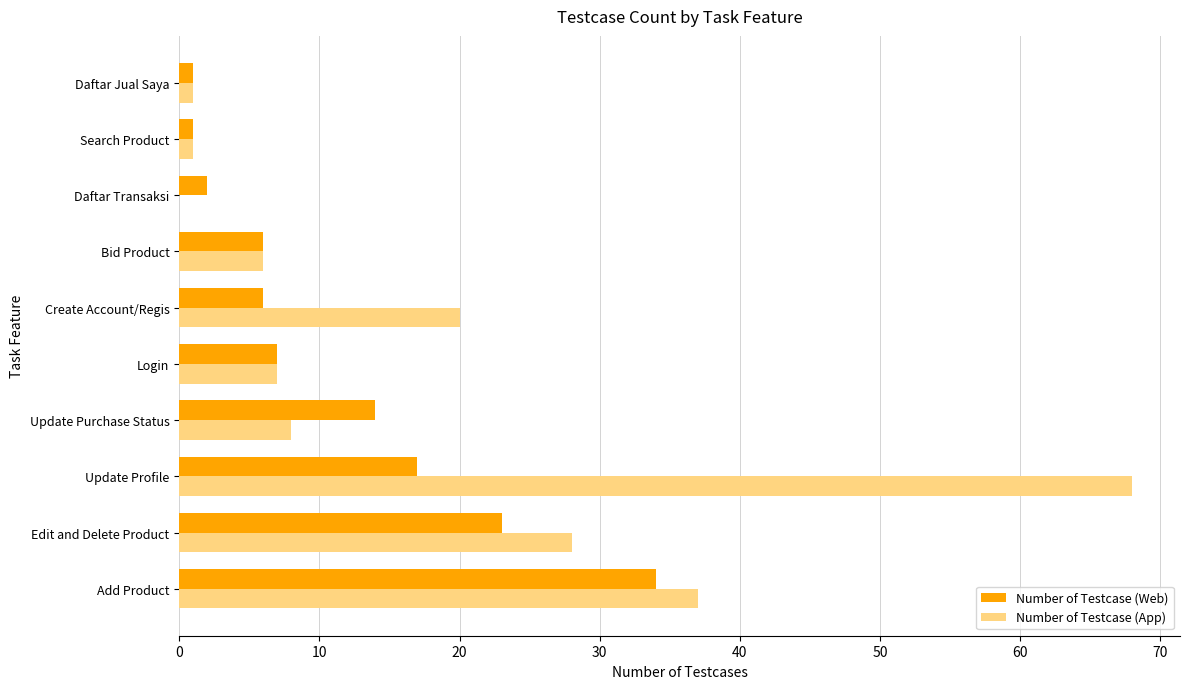

Which series has the largest total across all categories?

Number of Testcase (App)